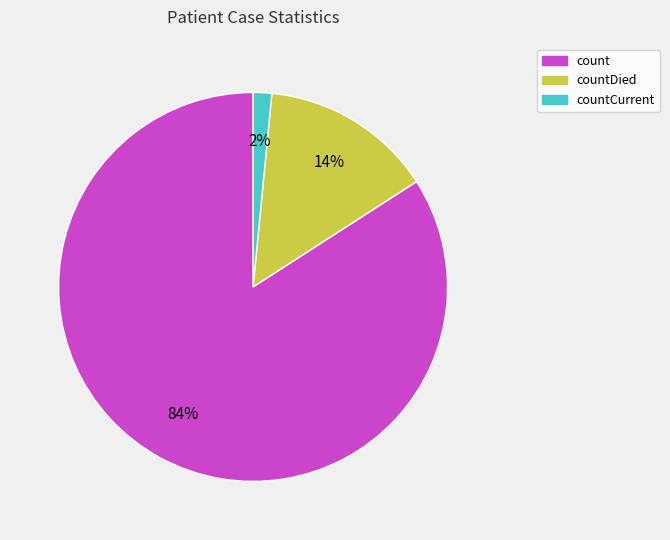

Count the number of slices in the pie.

3